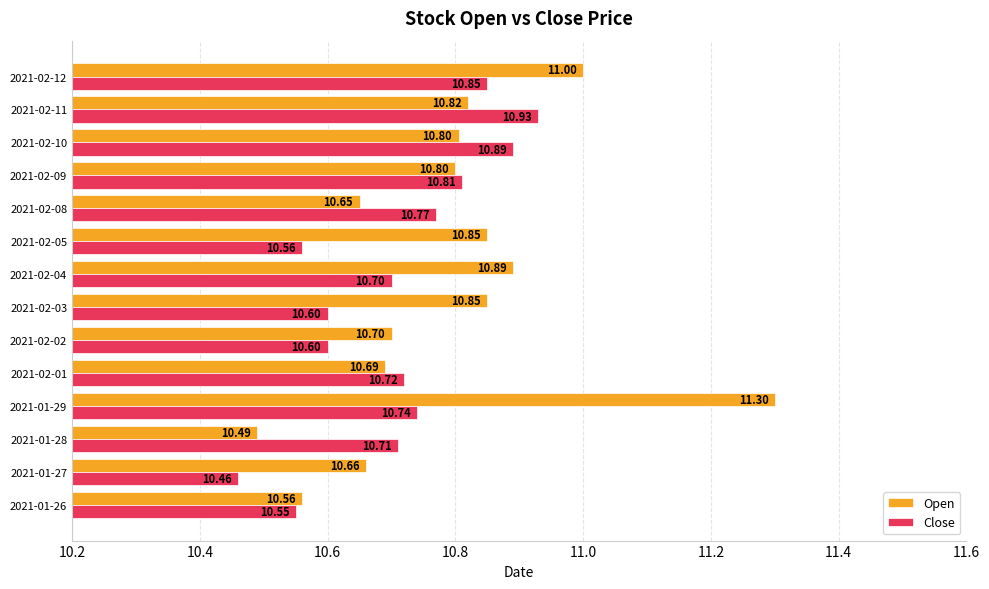

At 2021-02-04, list the series in order from largest to smallest.

Open, Close